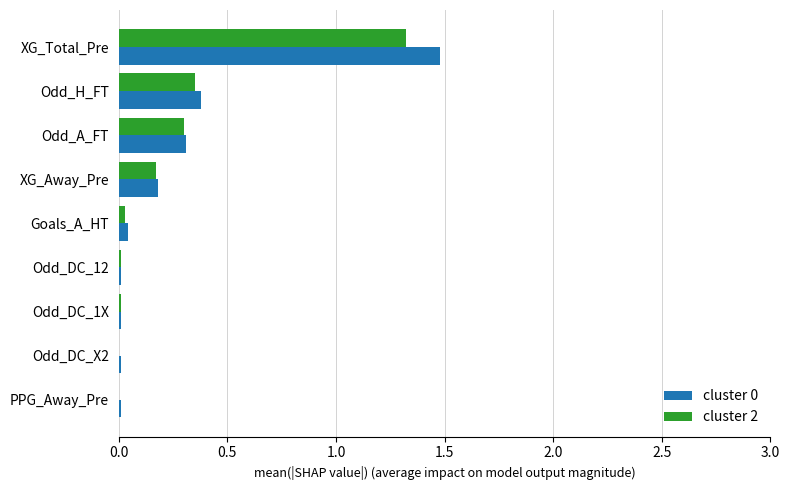

Which category has the highest value across all series?

XG_Total_Pre